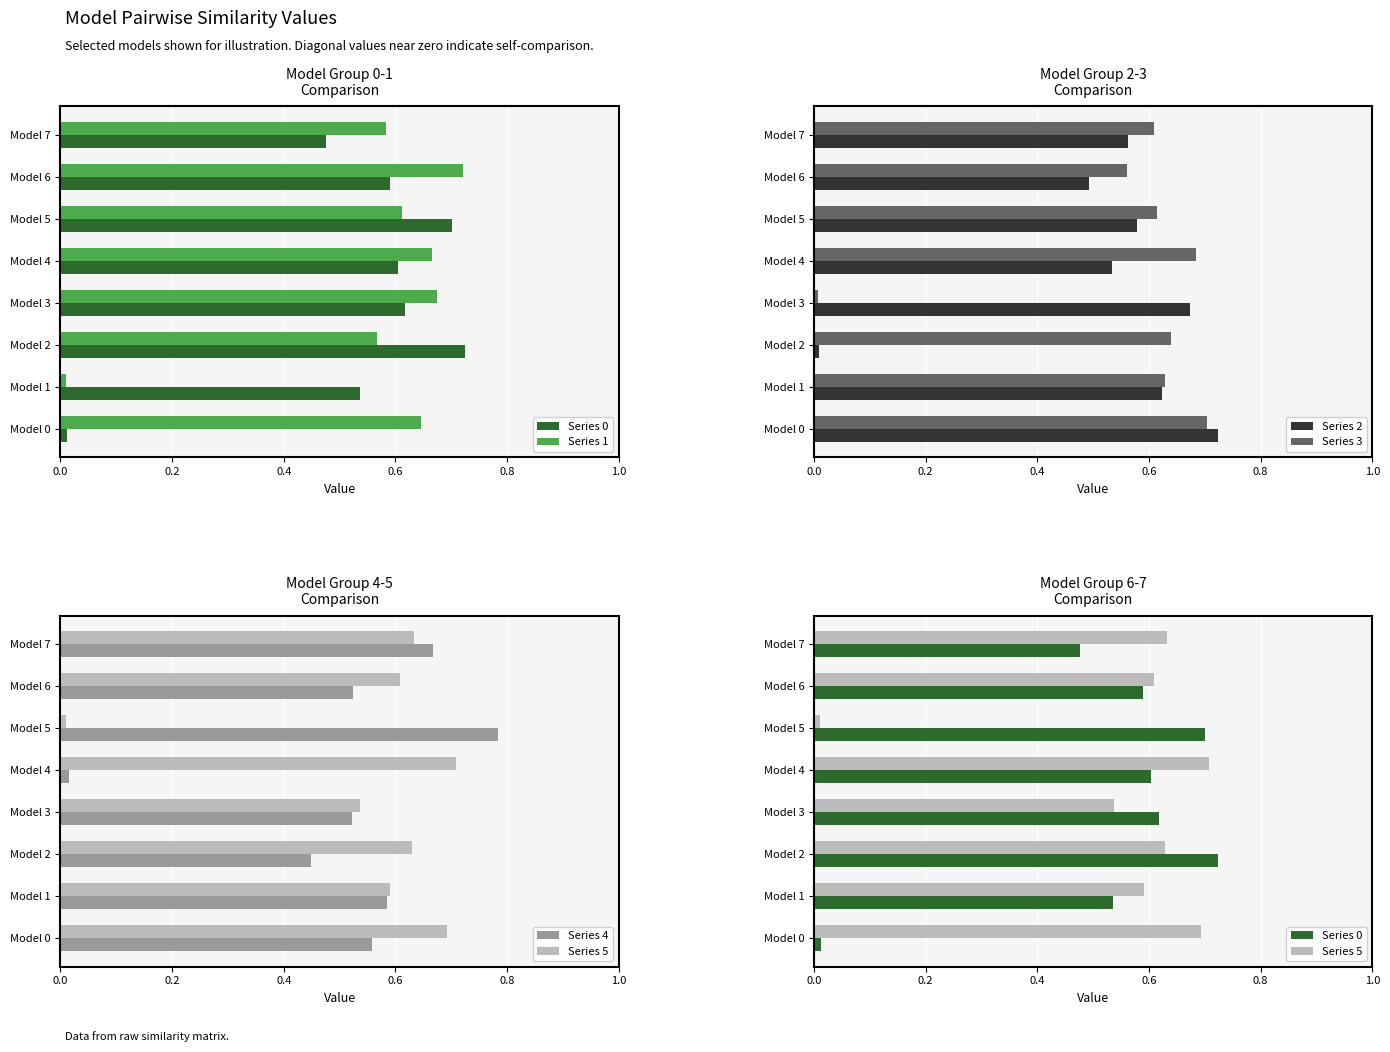

Which category has the lowest value in the Series 3 series?

Model 3